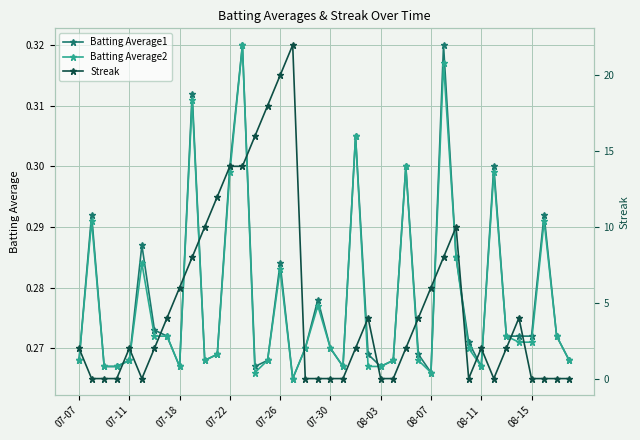

What is the difference between the second highest and minimum values in the Batting Average1 series?

0.1